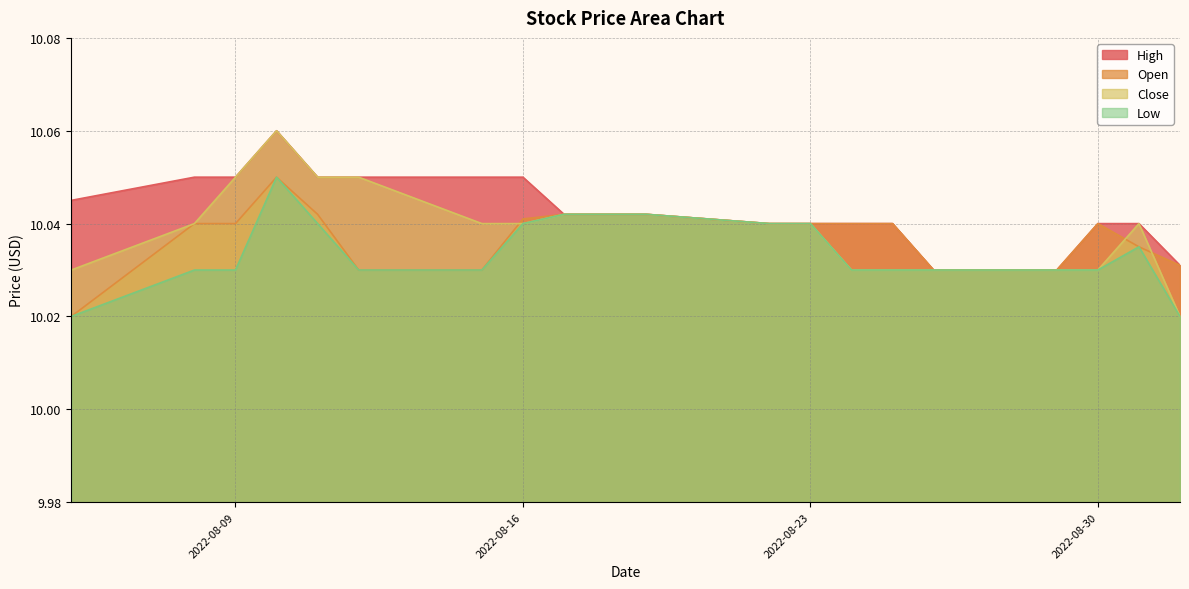

What are all the series names shown in the legend?

High, Open, Close, Low